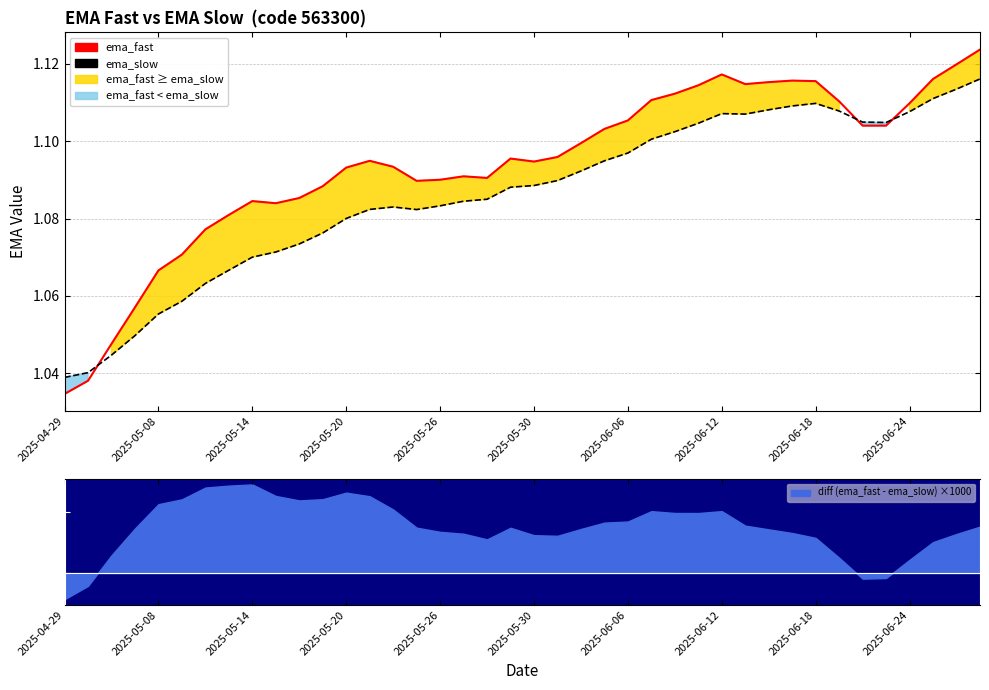

What are all the series names shown in the legend?

ema_fast, ema_slow